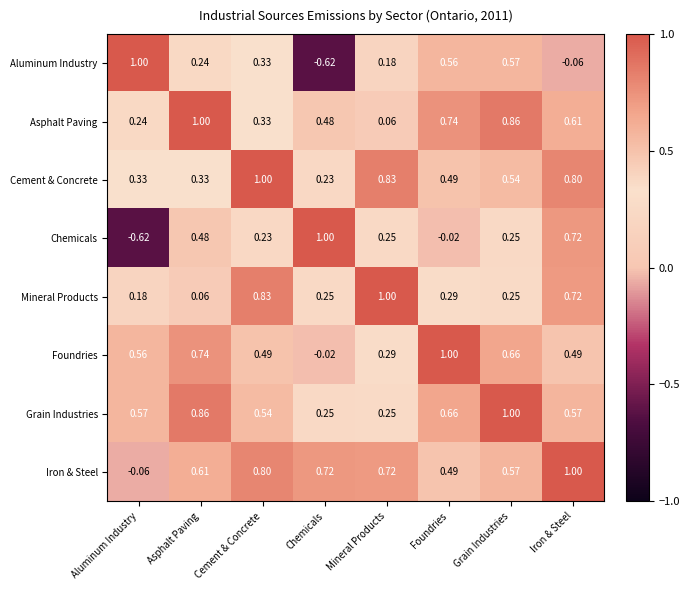

List the labels in order of Asphalt Paving value, smallest first.

Mineral Products, Aluminum Industry, Cement & Concrete, Chemicals, Iron & Steel, Foundries, Grain Industries, Asphalt Paving